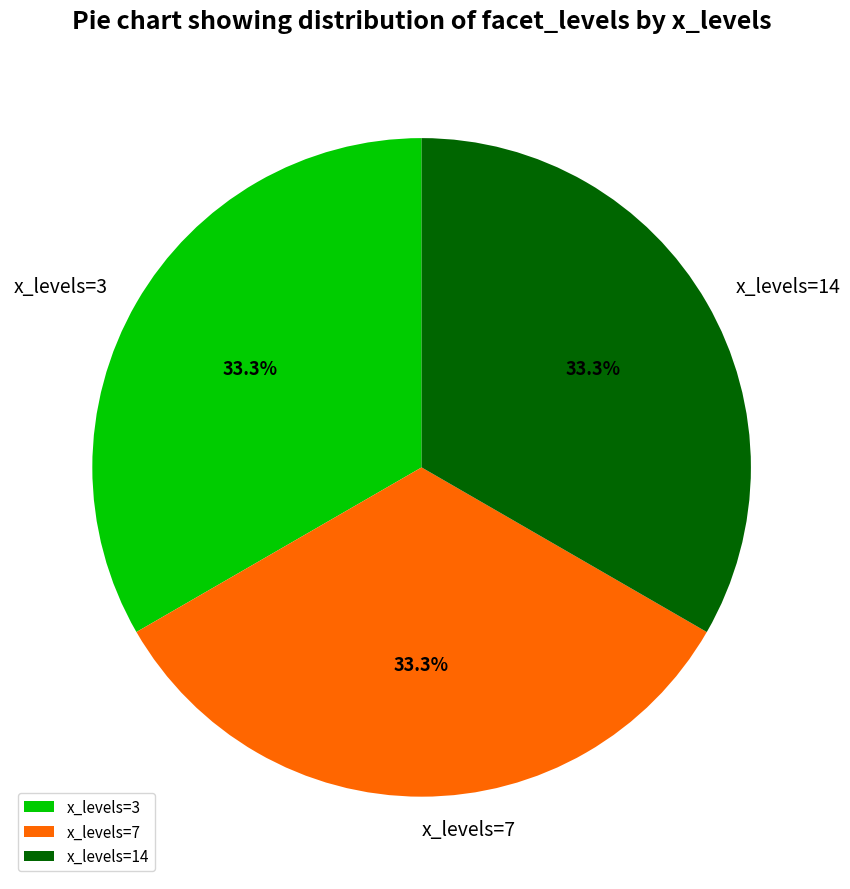

Approximately how many times larger is the value at x_levels=3 compared to x_levels=14?

1.0